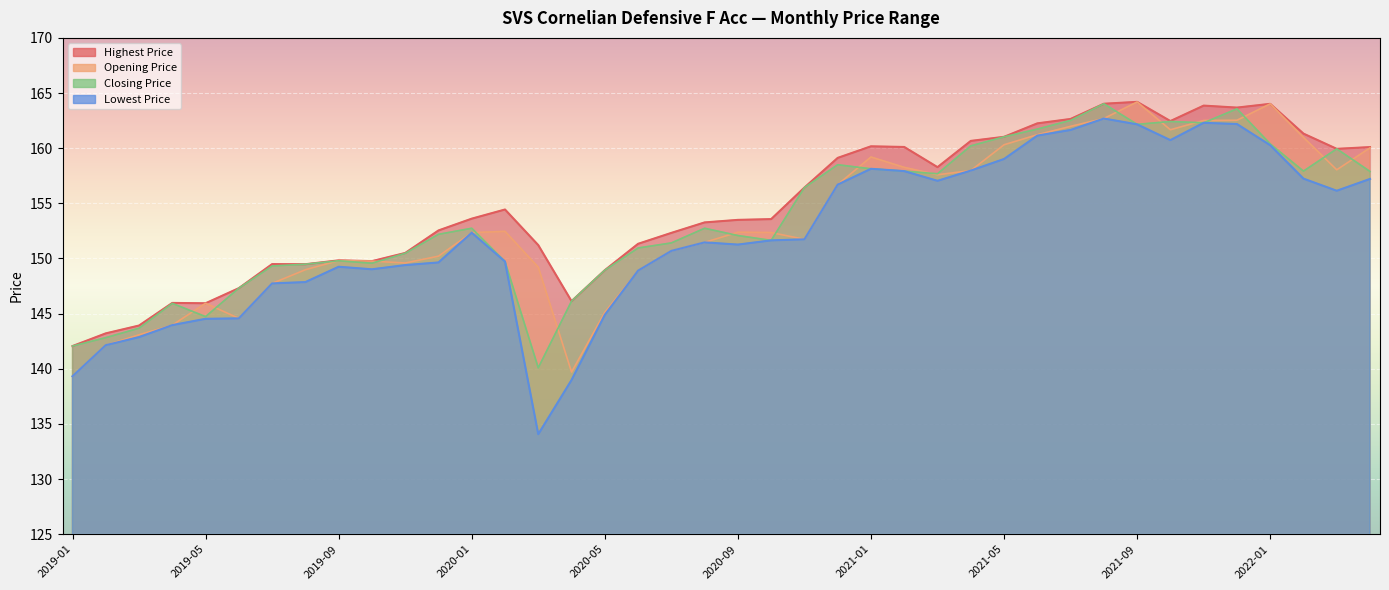

How many lines are shown in the chart?

4